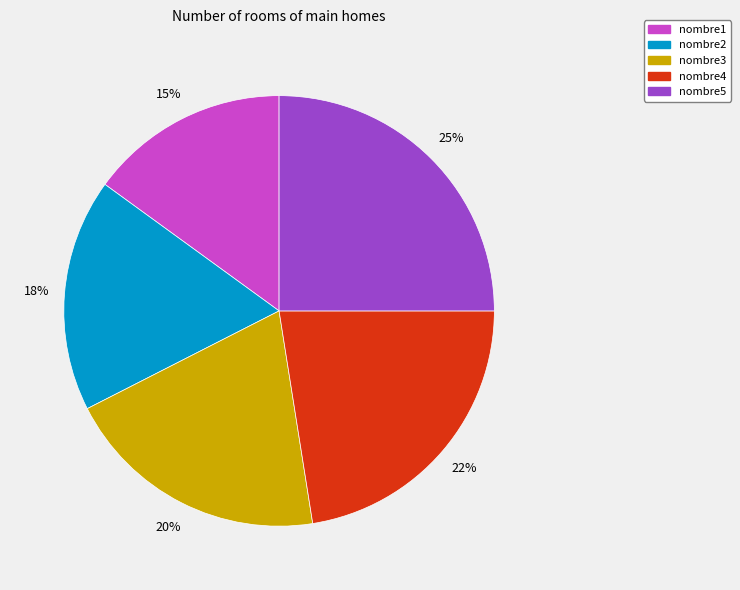

Is the sum of nombre5 and nombre4 greater than half?

No